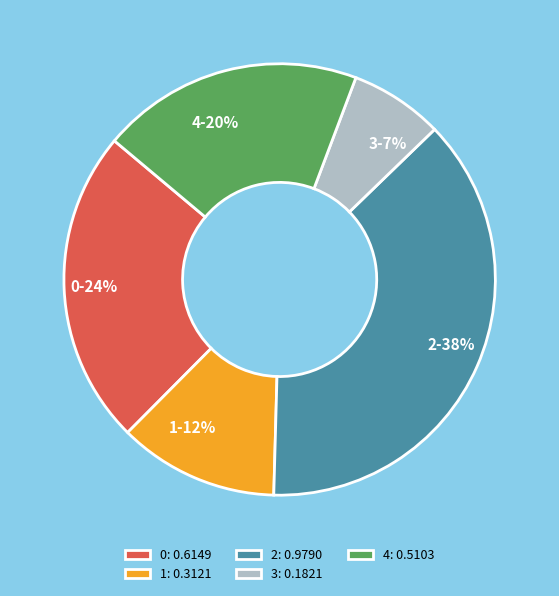

To the nearest percent, what is the difference between the largest and smallest slice percentages?

31%